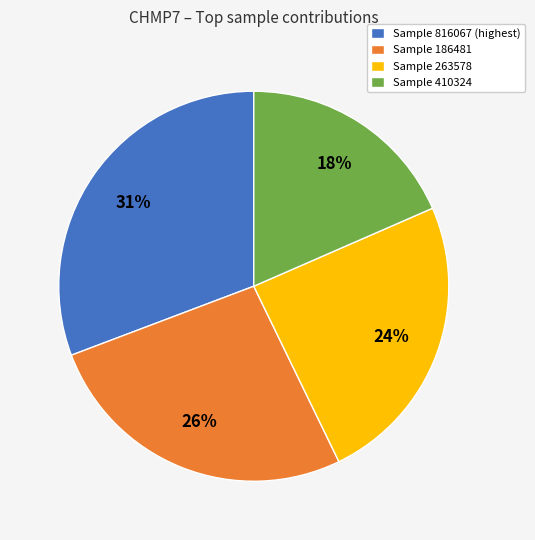

Is there any slice that represents more than half of the pie?

No